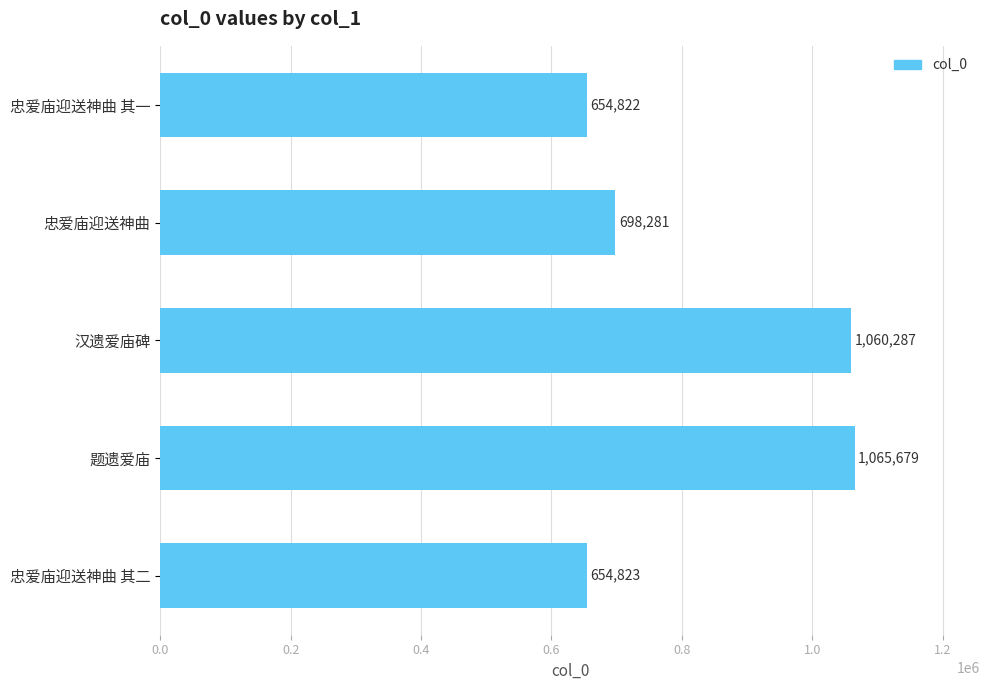

Which category has the highest value across all series?

题遗爱庙